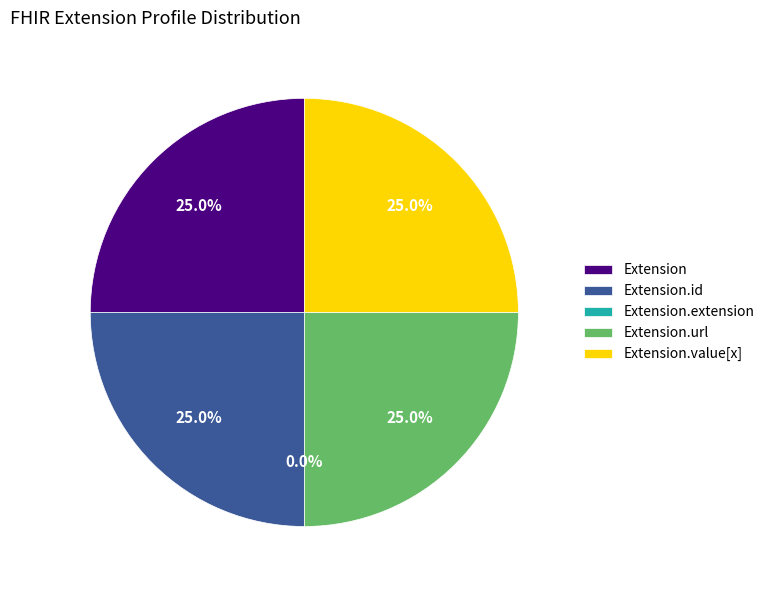

How many segments does this pie chart have?

5